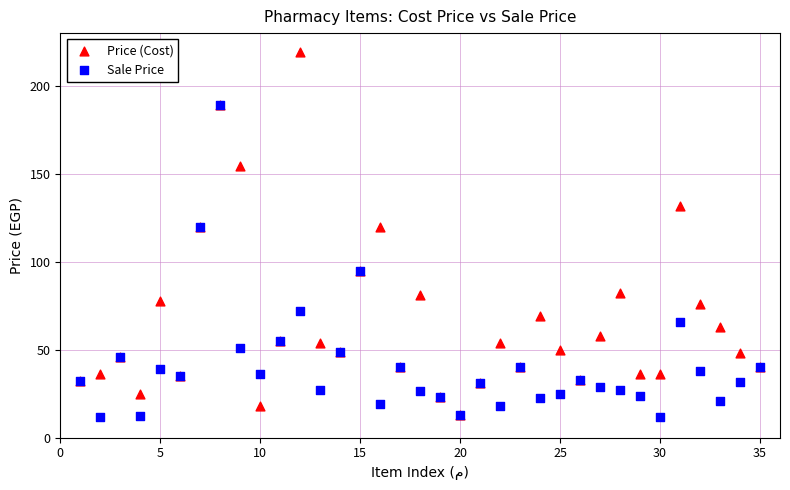

What are all the series names shown in the legend?

Price (Cost), Sale Price